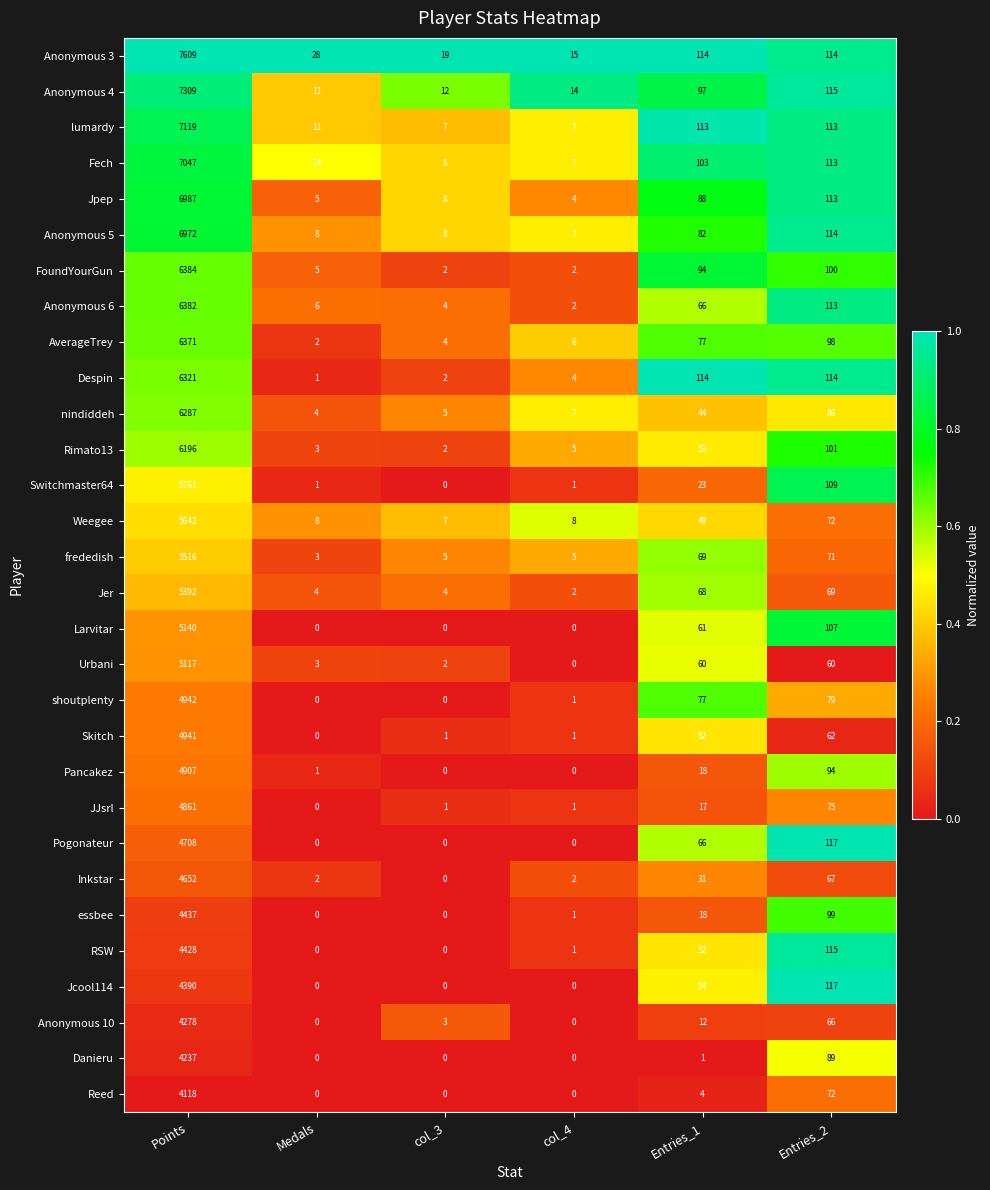

Count the number of data series in this chart.

30